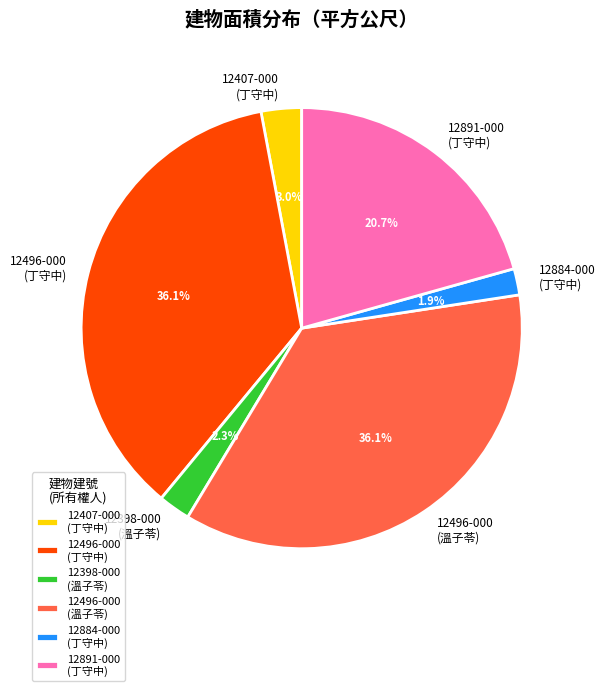

Which has a higher value, 12884-000 (丁守中) or 12496-000 (丁守中)?

12496-000 (丁守中)